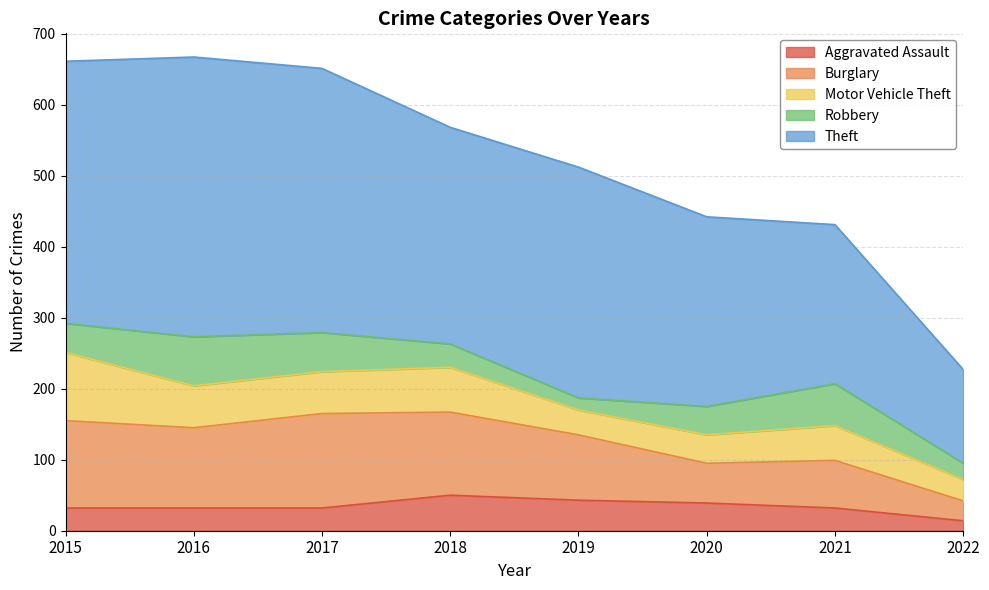

What are all the series names shown in the legend?

Aggravated Assault, Burglary, Motor Vehicle Theft, Robbery, Theft